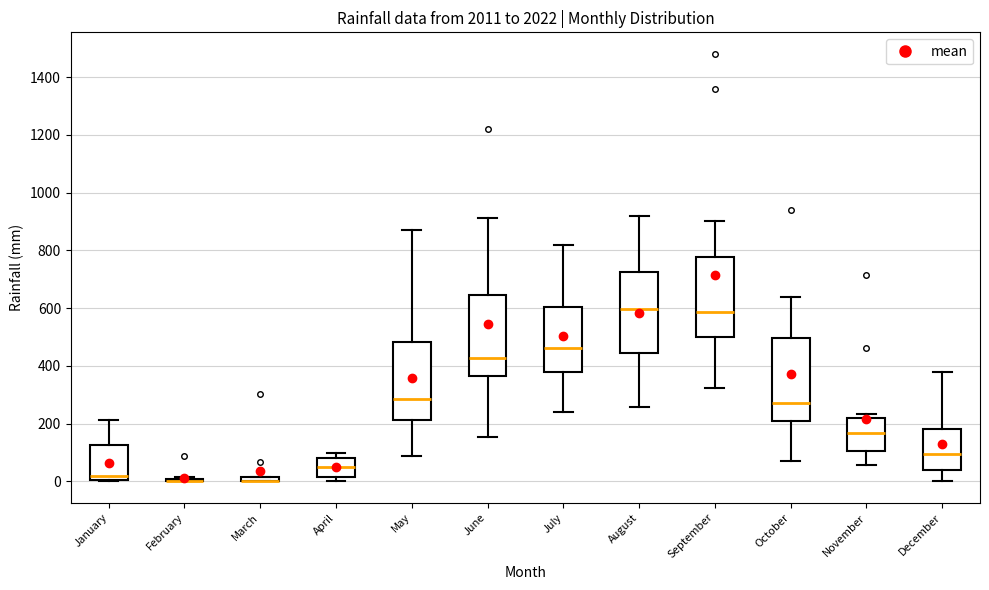

Where does the lower whisker of the box for October end on the y-axis? The values are not printed on the chart, so give them approximately, as read against the axis.

80